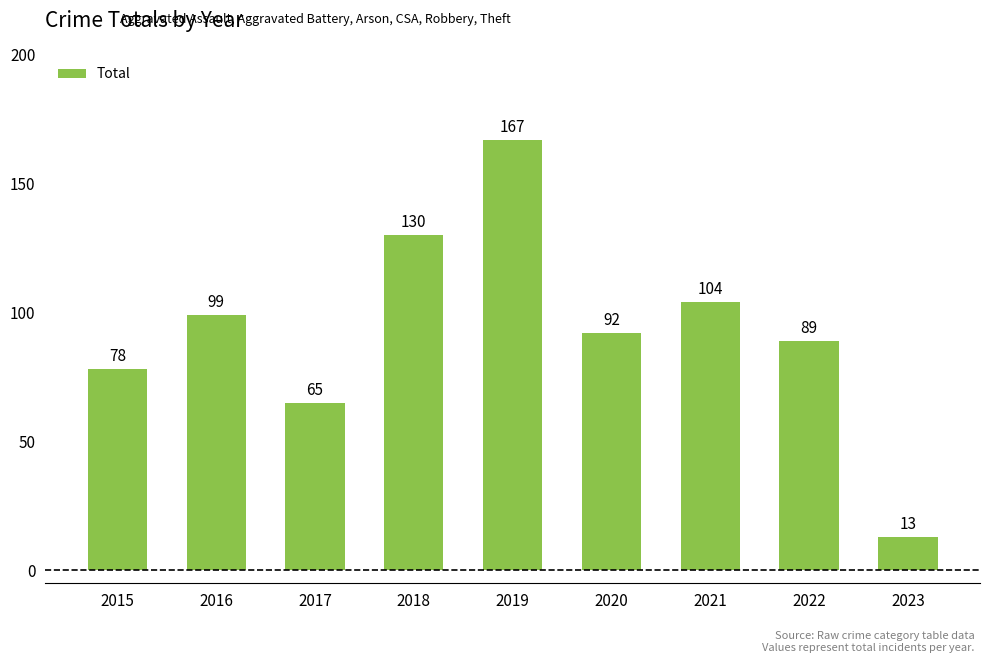

At which label does the data first exceed 92?

2016